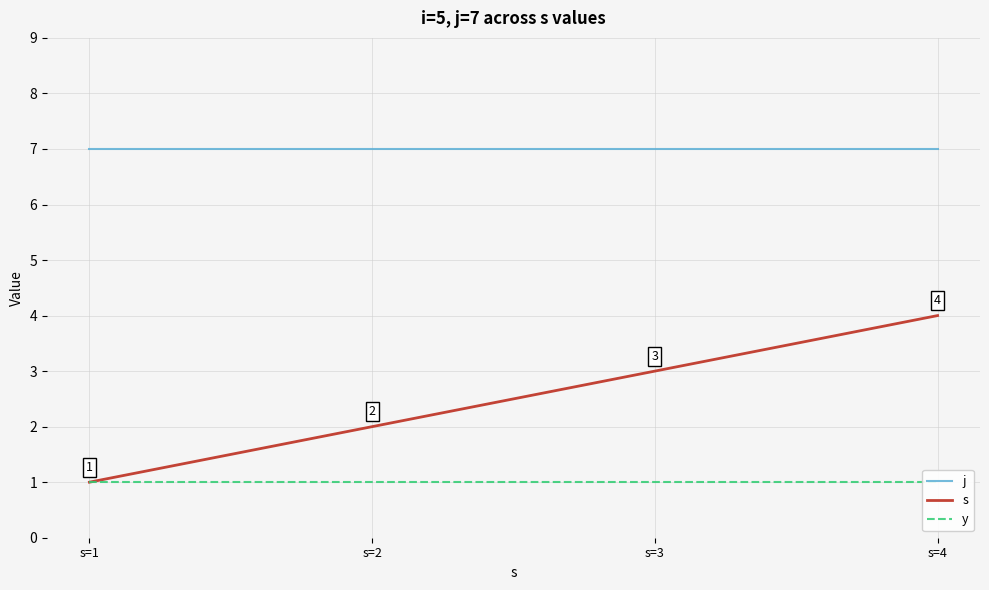

Which series has the widest spread of values?

s